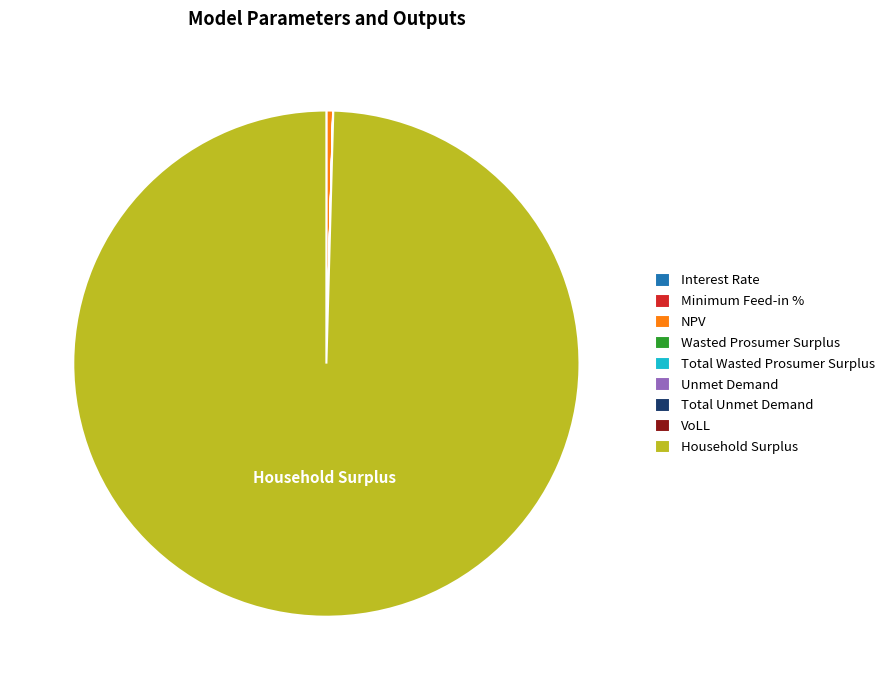

What is the largest slice in the pie chart?

Household Surplus